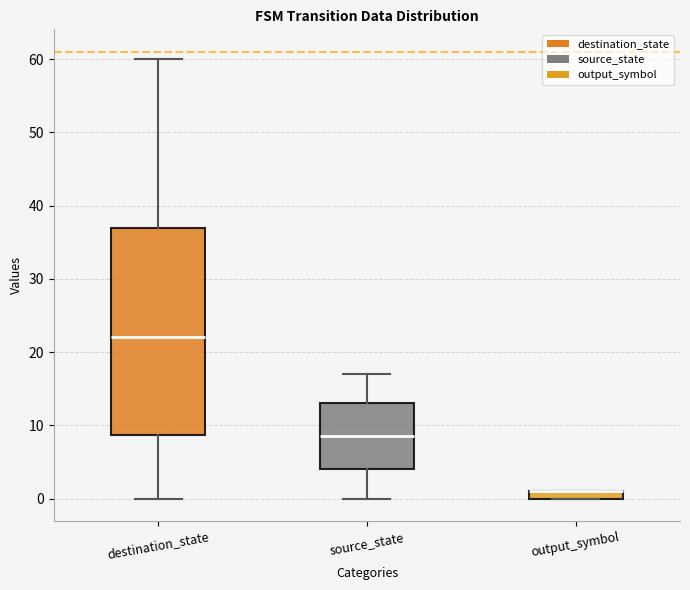

Comparing the boxes themselves (not the whiskers), which one is the tallest?

destination_state